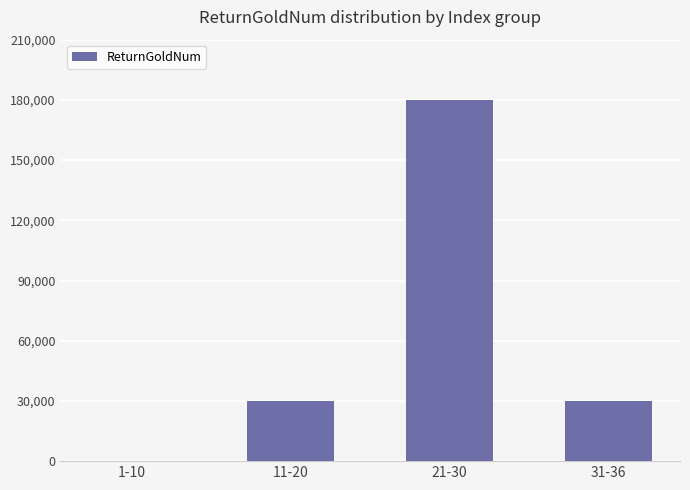

How many values are above zero?

3